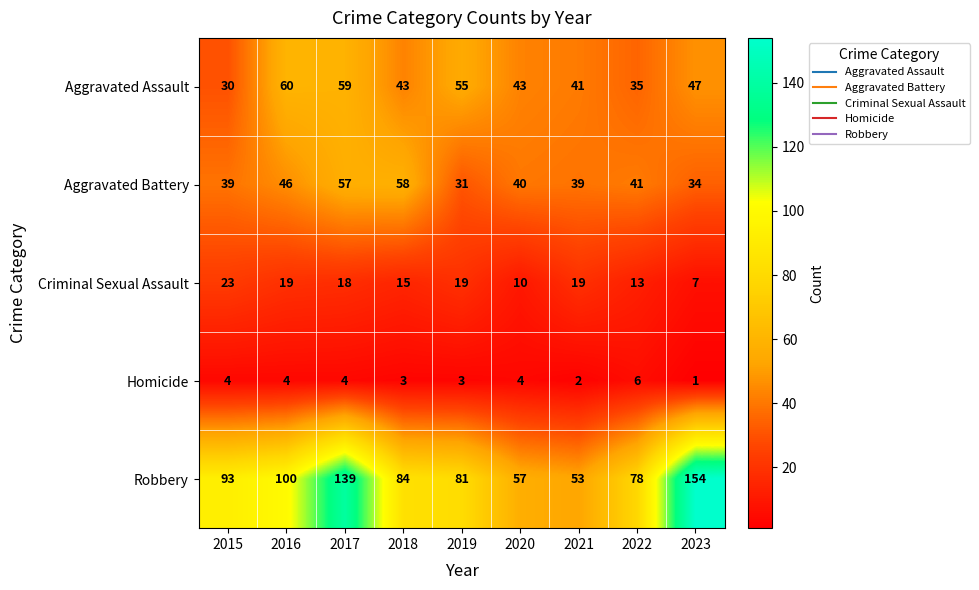

At which category is the sum across all series the highest?

2017